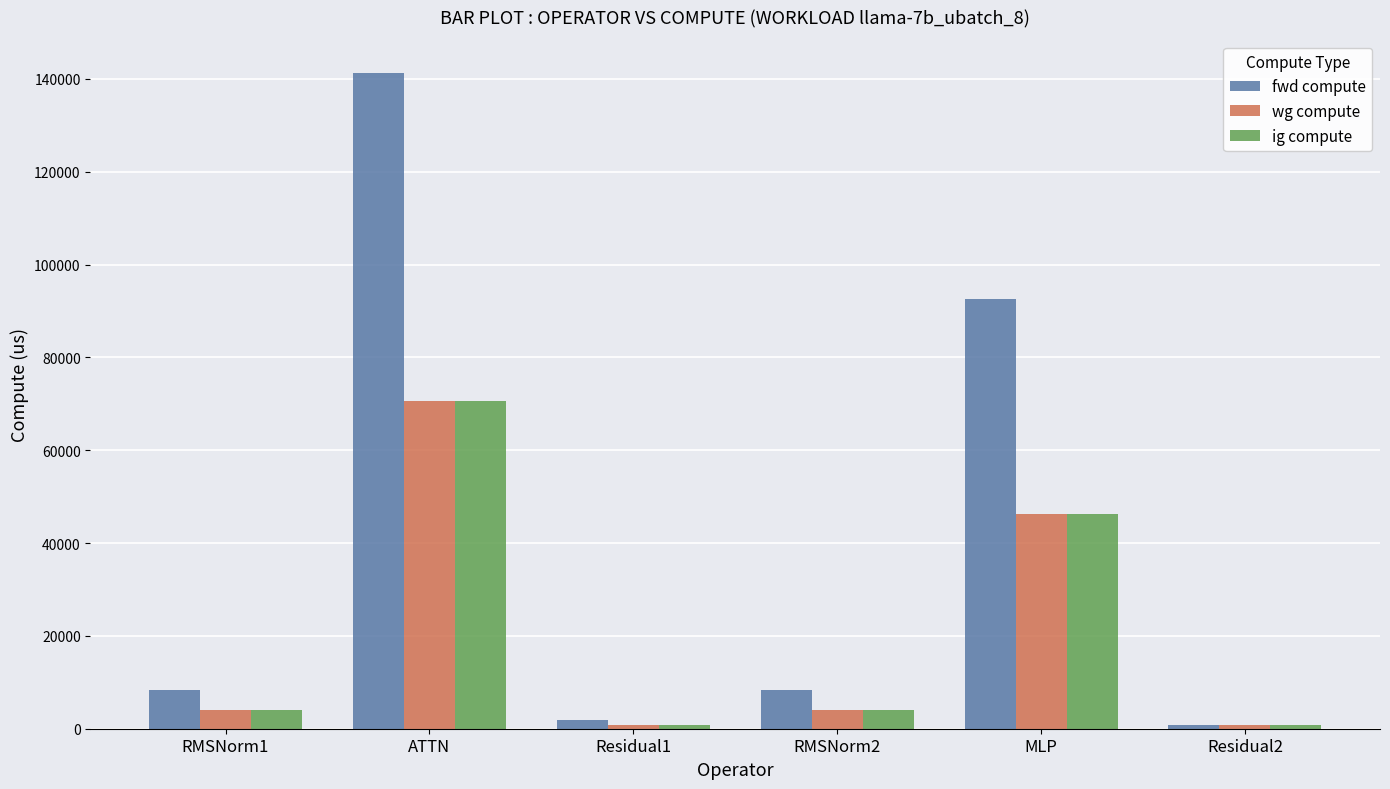

Where is fwd compute nearest to the value 71116?

MLP